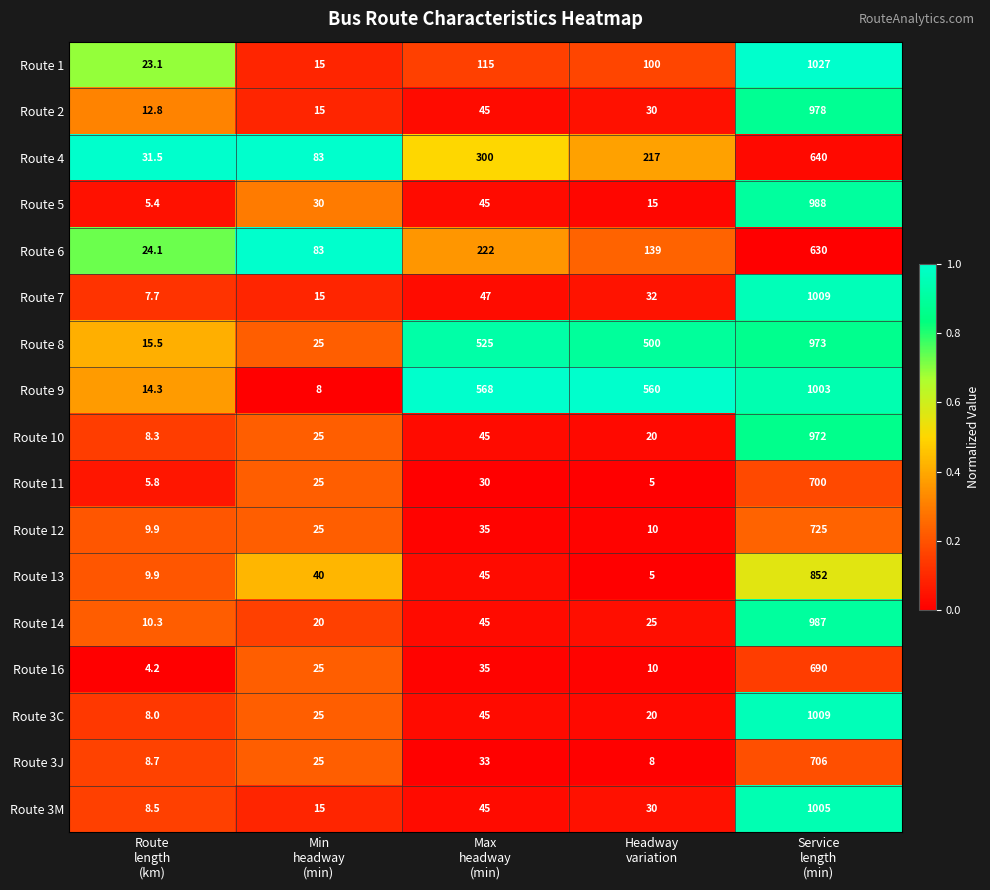

Which series has the largest range (max minus min)?

Route 1